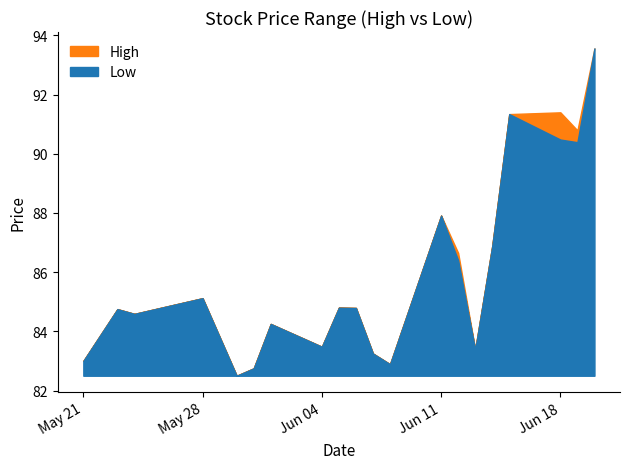

What is the total value across all series at 13?

173.1